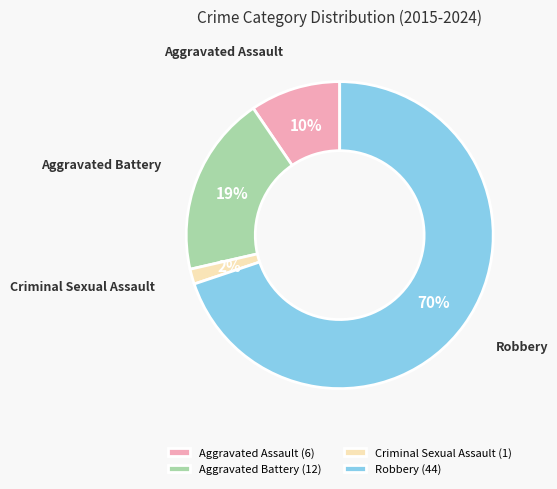

Is the sum of Aggravated Assault and Aggravated Battery greater than half?

No